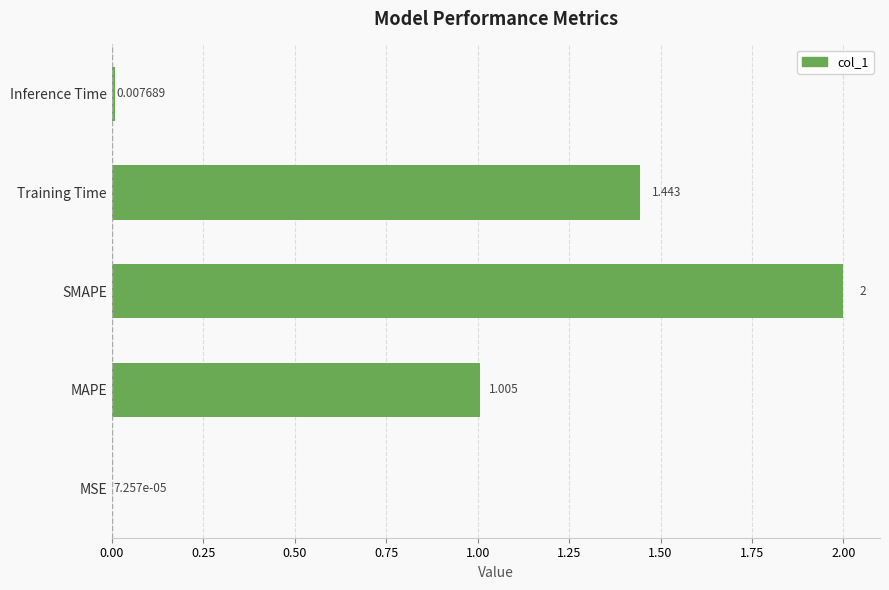

Which label corresponds to the largest value in the chart?

SMAPE